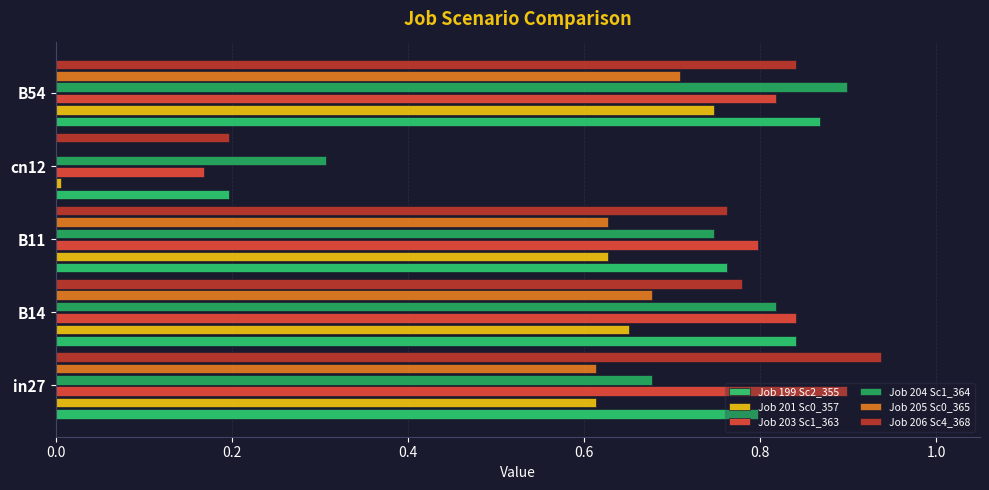

How many series are shown in this chart?

6